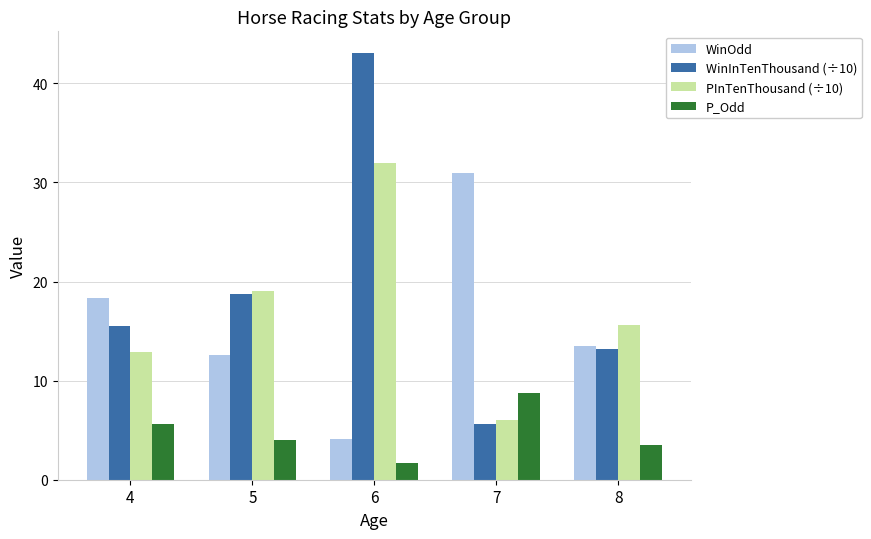

How many distinct data groups are displayed?

4